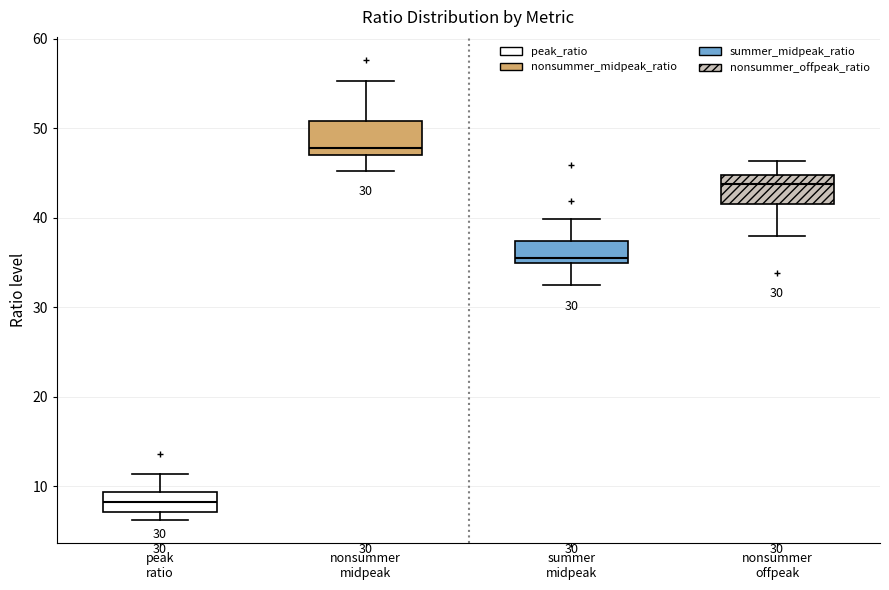

Which box has the highest median line?

nonsummer midpeak